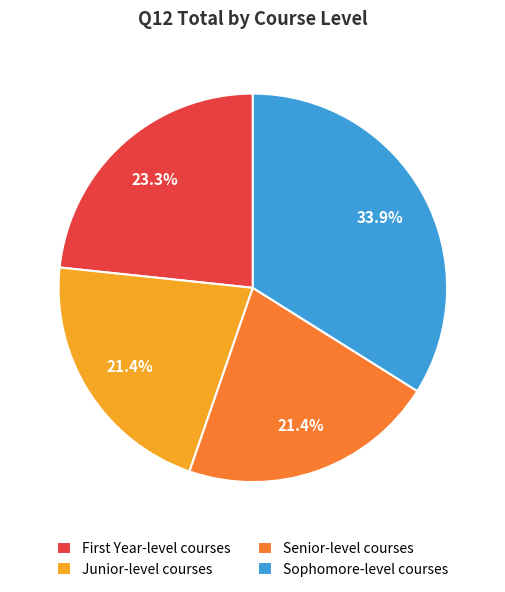

Does Senior-level courses account for over 50% of the chart?

No